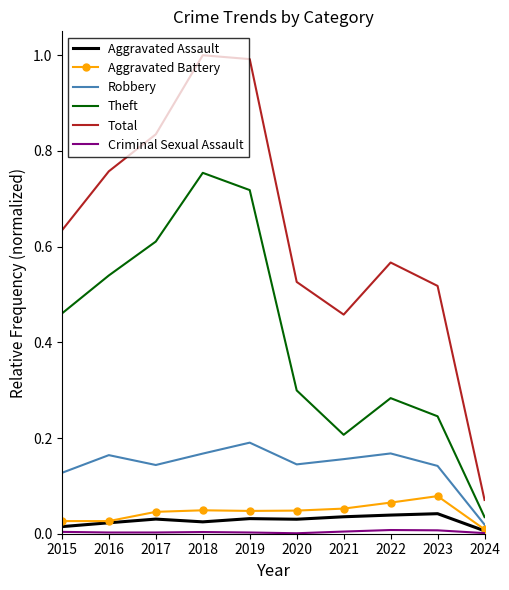

What is the difference between the maximum and minimum values in the Total series?

0.9